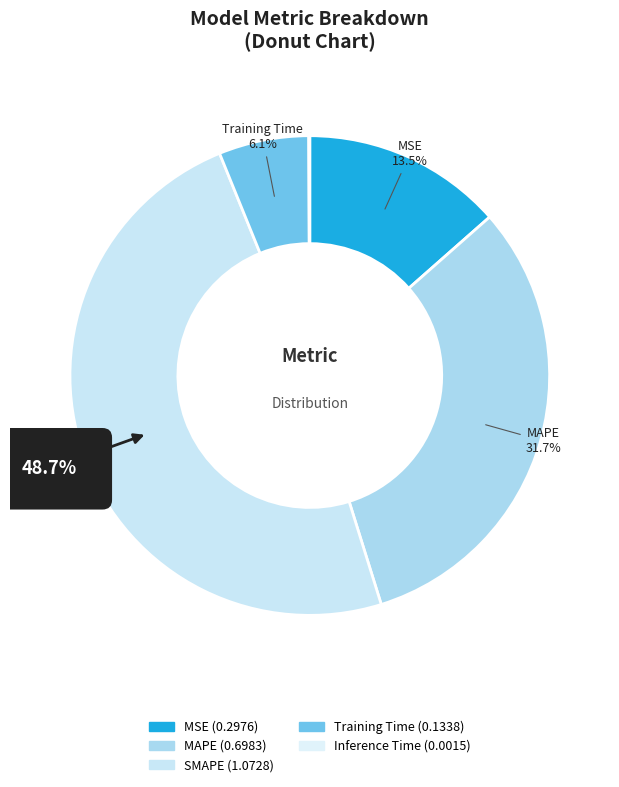

What percentage do MSE and MAPE together represent?

45.2%